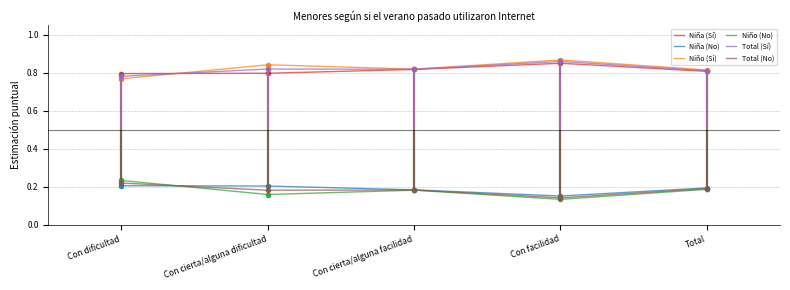

What is the label of the 1st point from the right?

Total